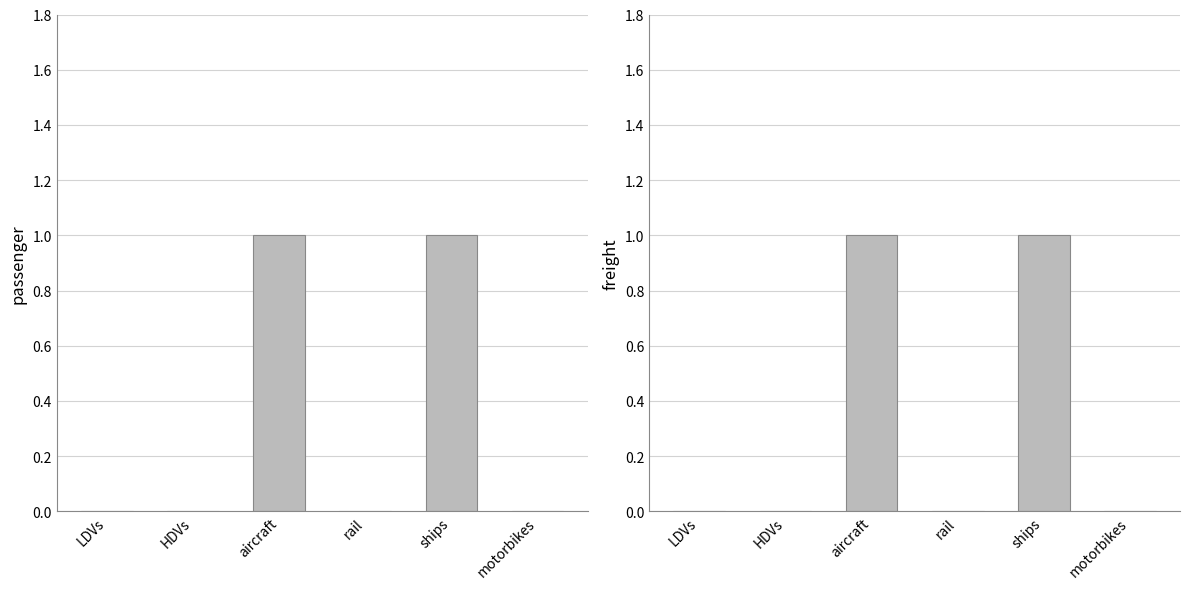

Rank the series at aircraft from highest to lowest value.

passenger, freight